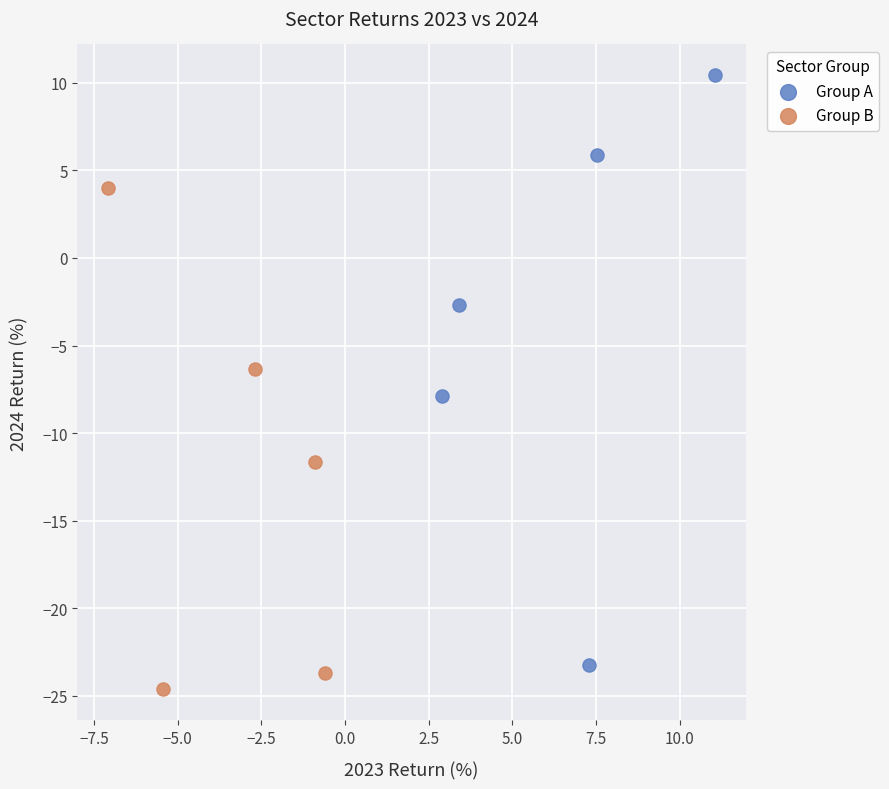

Which series reaches the maximum Y coordinate?

Group A